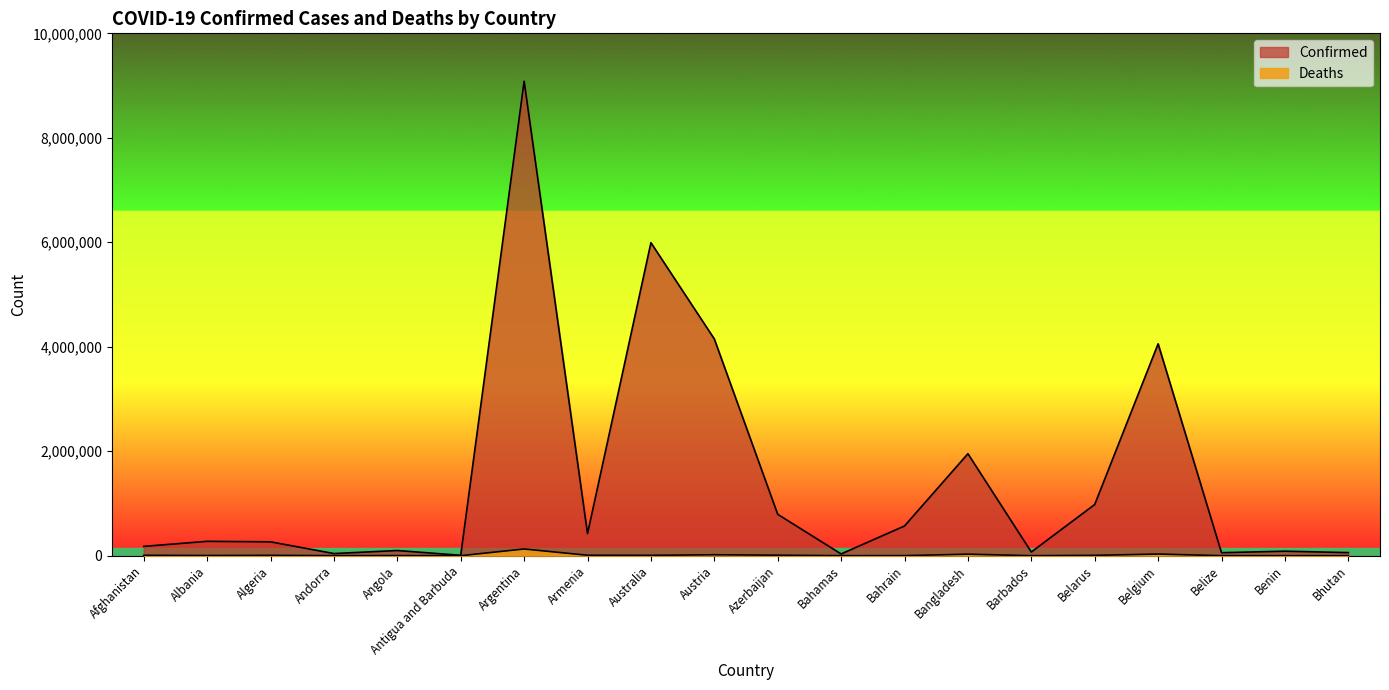

Reading left to right, what are all the values shown in this chart?

Confirmed: Afghanistan=178901	Albania=275177	Algeria=265782	Andorra=41349	Angola=99287	Antigua and Barbuda=7626	Argentina=9083673	Armenia=422874	Australia=5992148	Austria=4149004	Azerbaijan=792579	Bahamas=33578	Bahrain=569370	Bangladesh=1952726	Barbados=70449	Belarus=980345	Belgium=4056448	Belize=57497	Benin=86394	Bhutan=59247
Deaths: Afghanistan=7683	Albania=3496	Algeria=6875	Andorra=153	Angola=1900	Antigua and Barbuda=136	Argentina=128653	Armenia=8622	Australia=7270	Austria=18170	Azerbaijan=9709	Bahamas=798	Bahrain=1476	Bangladesh=29127	Barbados=395	Belarus=6947	Belgium=31439	Belize=676	Benin=163	Bhutan=21